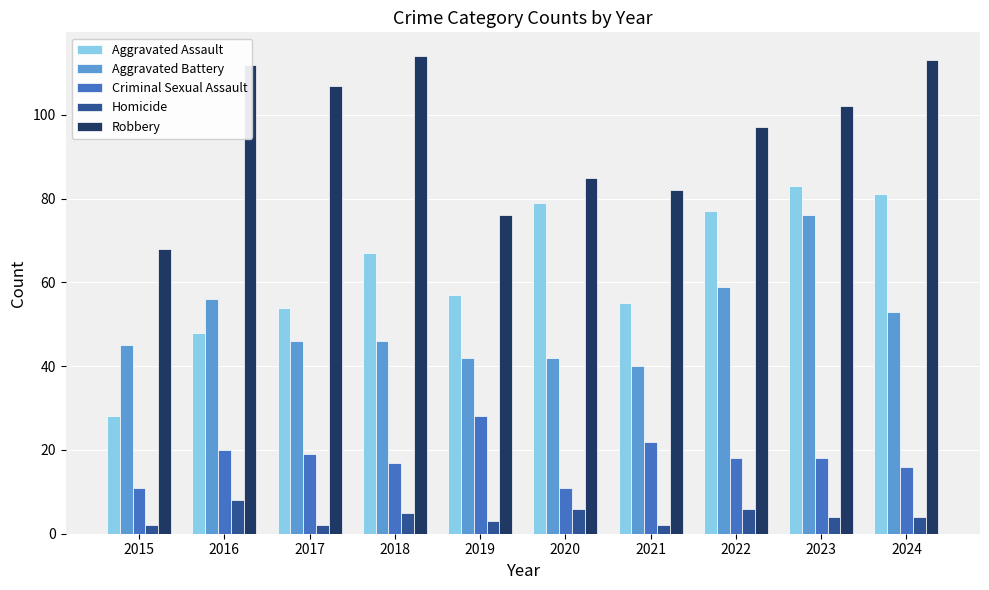

What is the difference between the highest and lowest values at 2016?

104